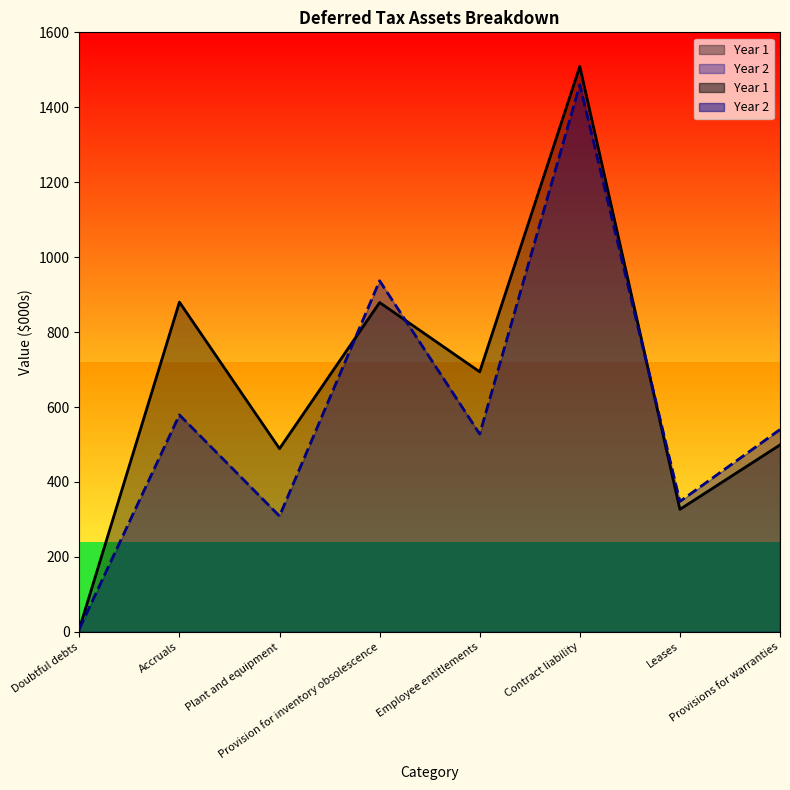

Where is the first local minimum for Year 2?

Plant and equipment